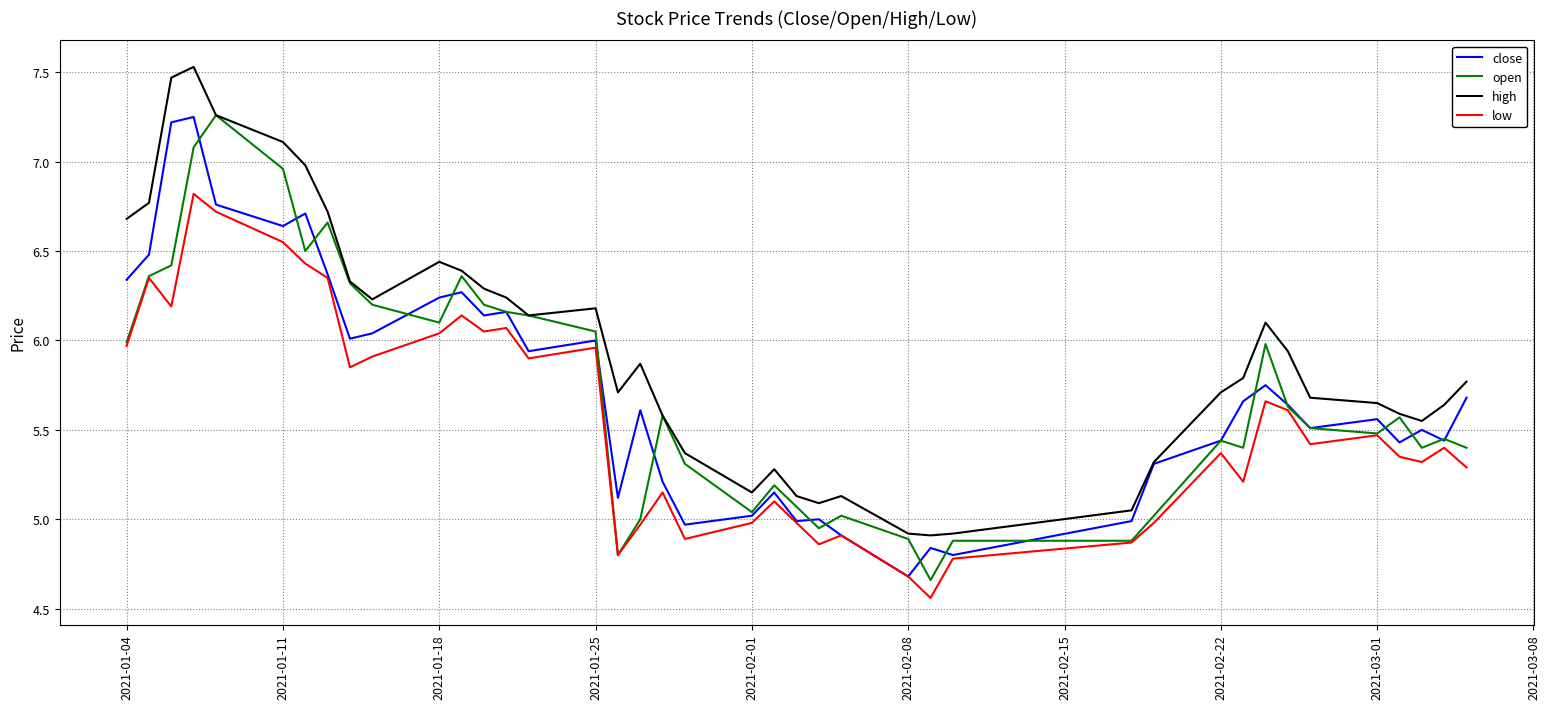

How many lines are shown in the chart?

4